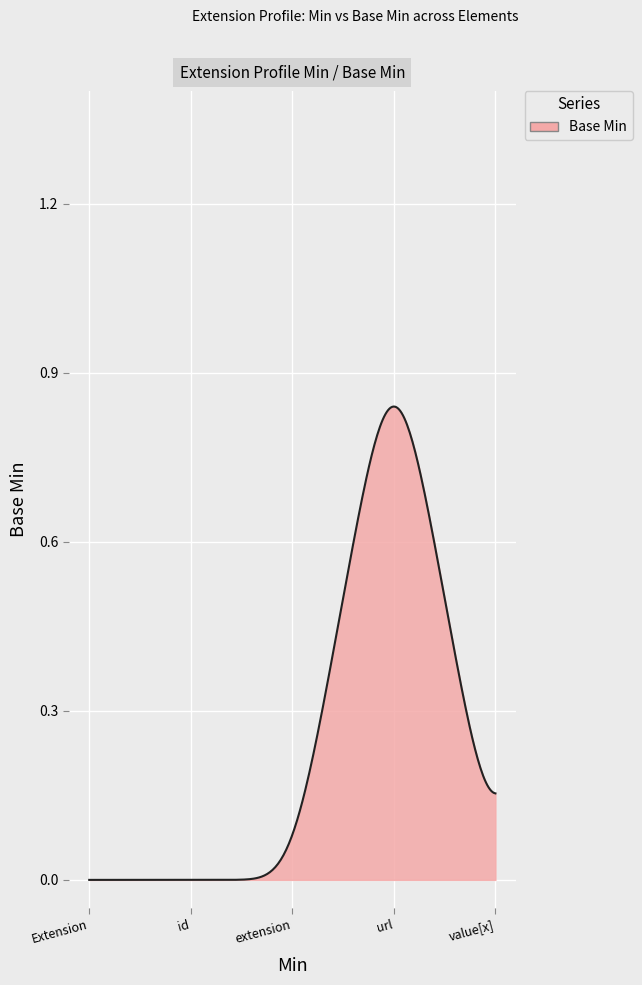

How many lines are shown in the chart?

1